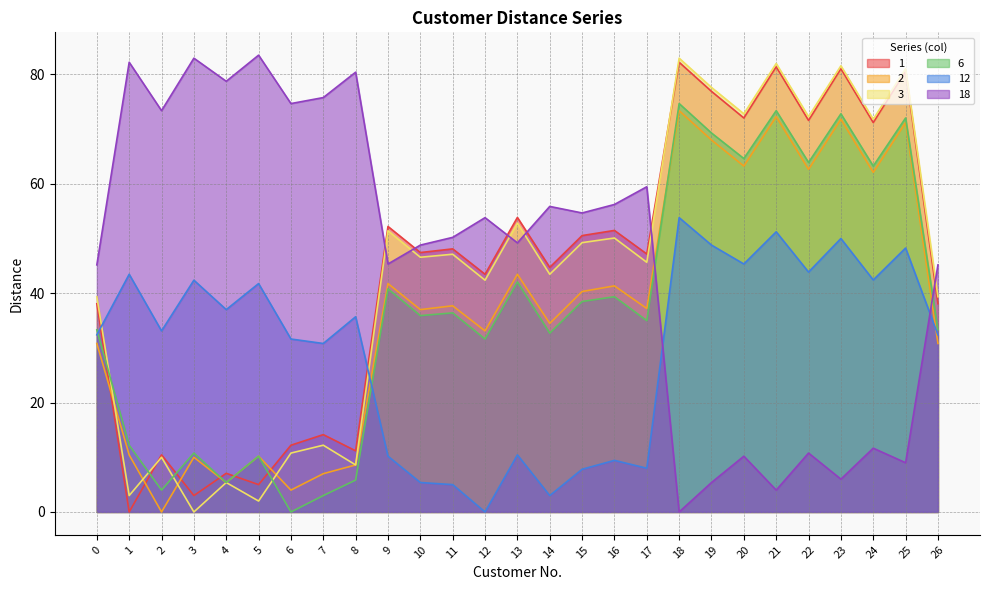

Is the value of 2 at 21 greater than the value of 1 at 13?

Yes